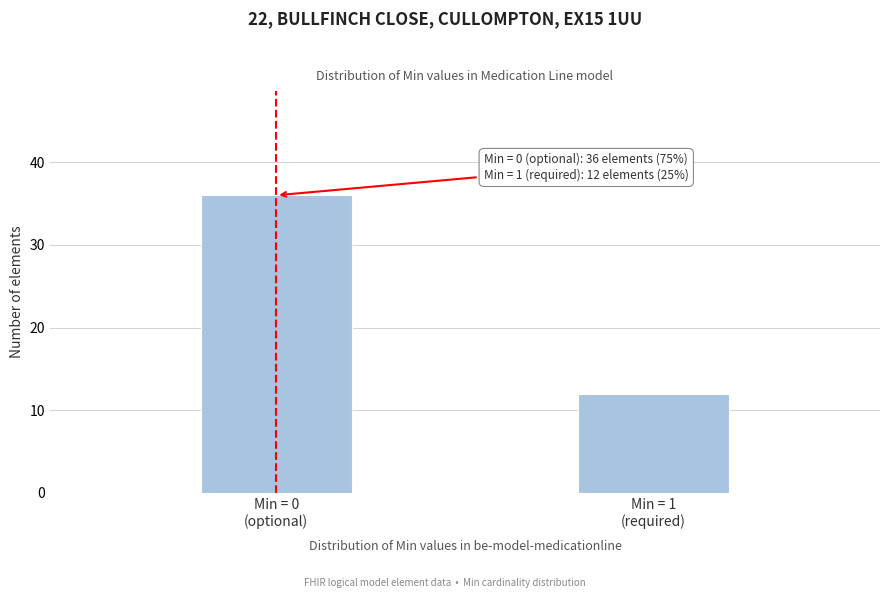

Reading left to right, what are all the values shown in this chart?

36	12